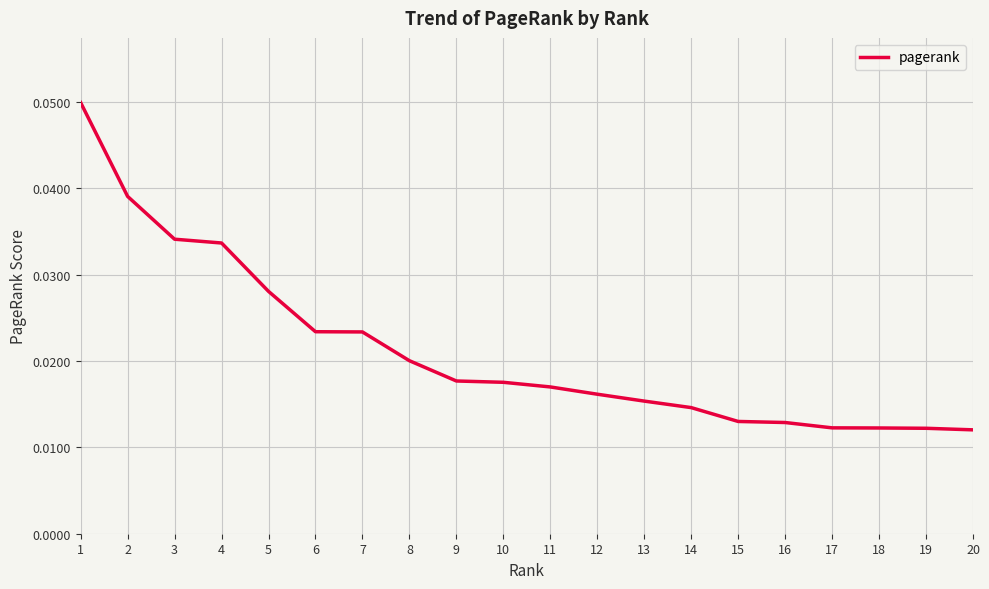

Which has a higher value, 8 or 13?

8